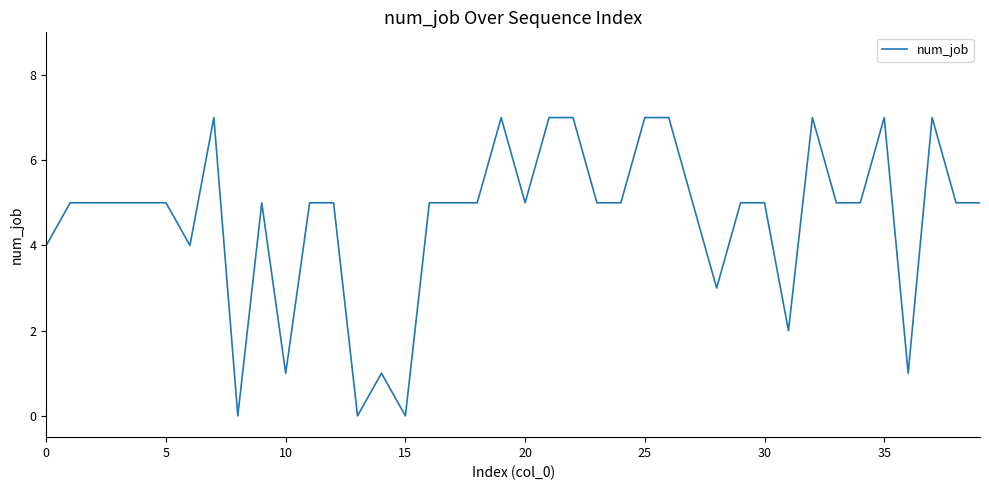

How many interior local peaks (higher than both neighbors) does the data have?

7